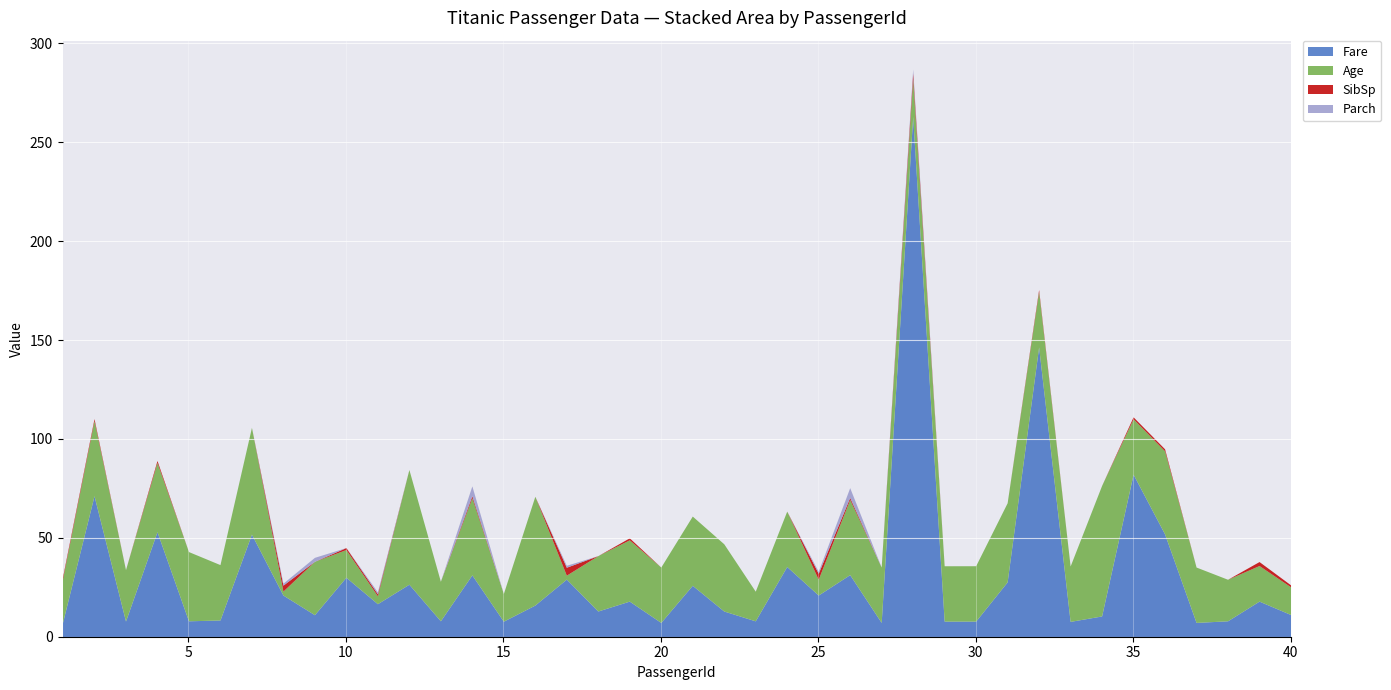

True or false: Fare and Parch intersect in this chart.

False